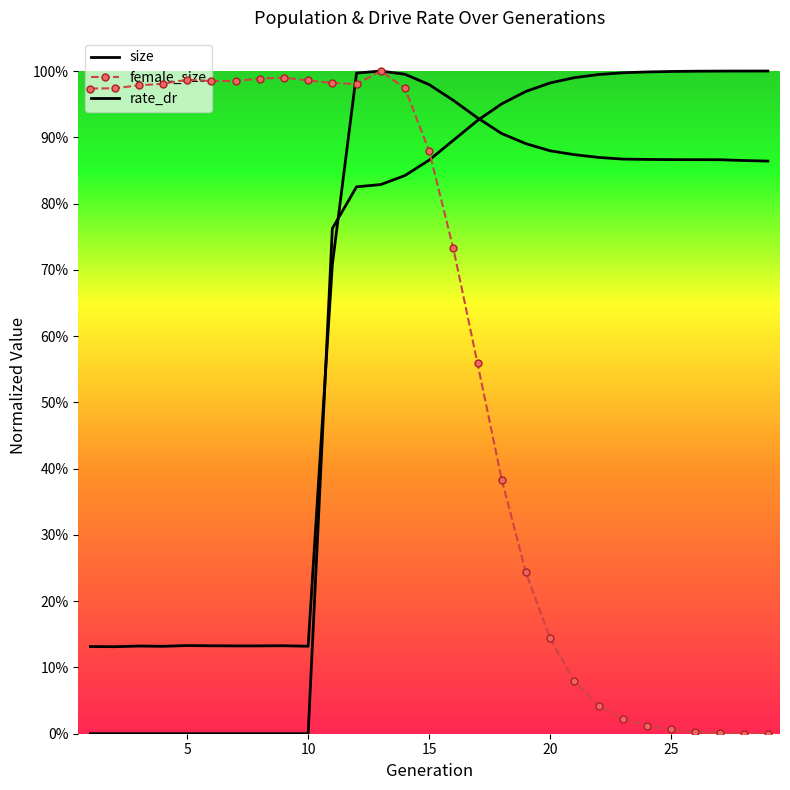

At how many categories does at least one series exceed 0?

29